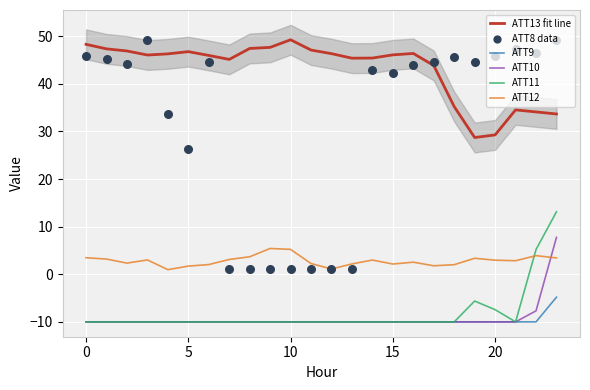

Which series contains the highest Y value?

ATT13 fit line